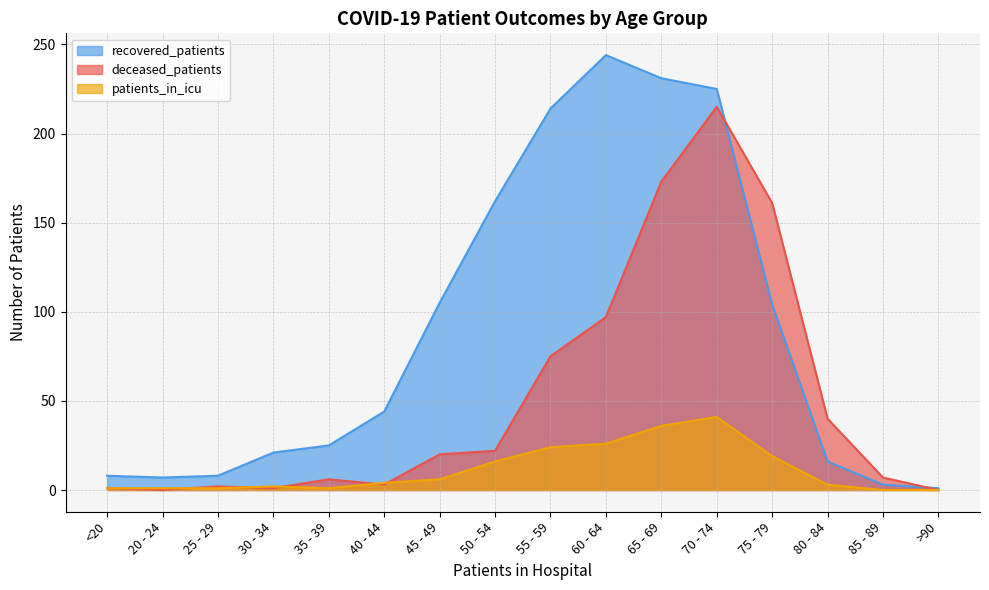

What are all the series names shown in the legend?

recovered_patients, deceased_patients, patients_in_icu